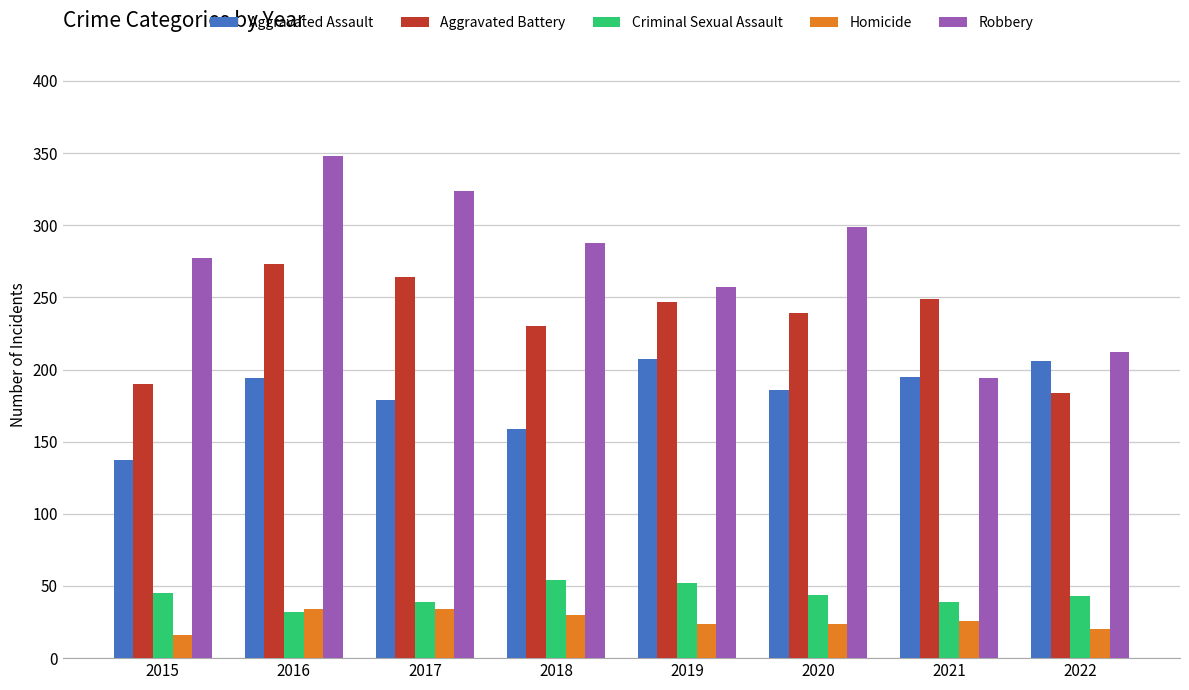

What is the sum of the Robbery values at 2022 and 2015?

489